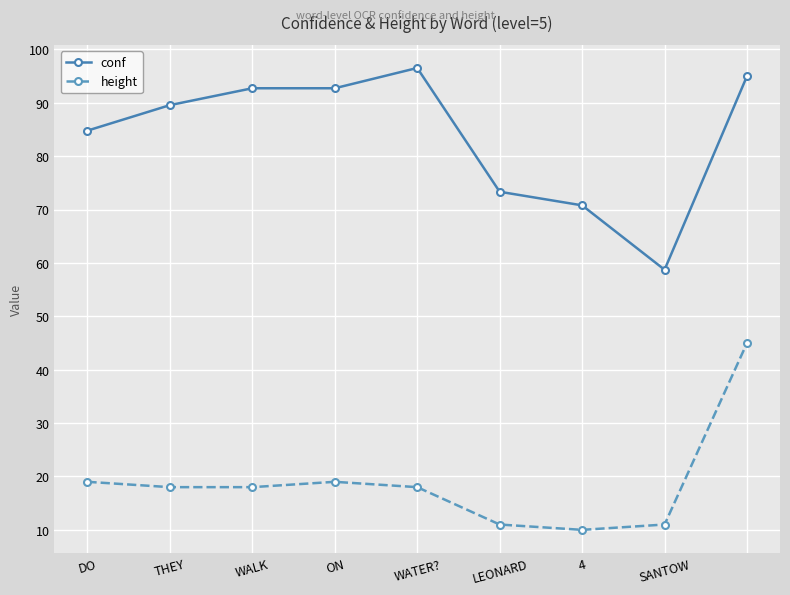

How many lines are shown in the chart?

2